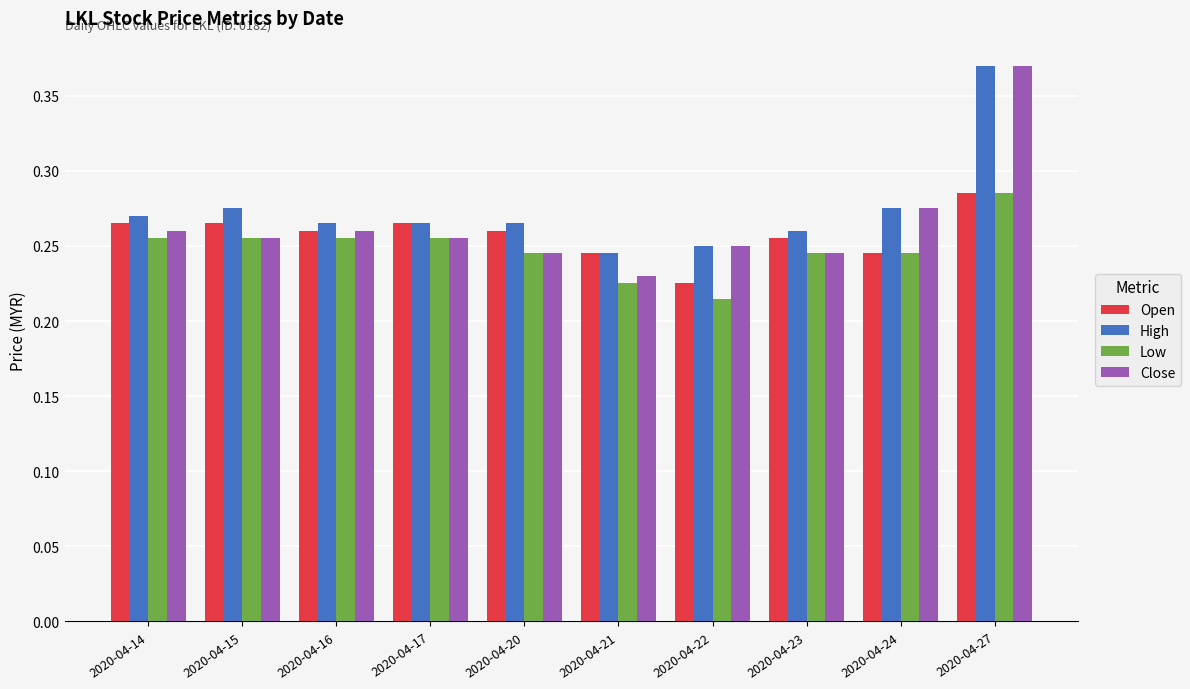

Which series has the largest range (max minus min)?

Close